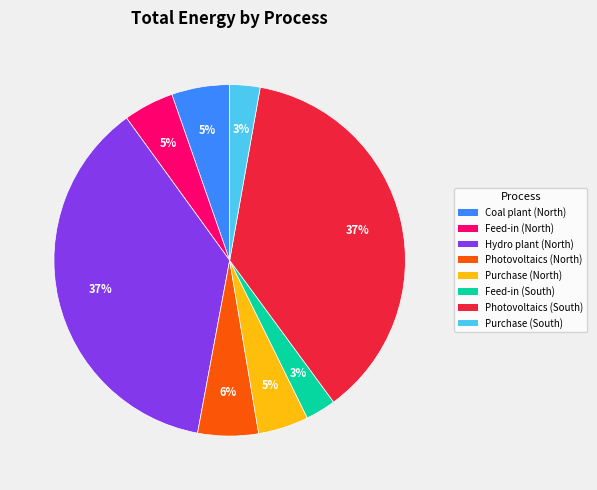

Which has a higher value, Photovoltaics (North) or Photovoltaics (South)?

Photovoltaics (South)